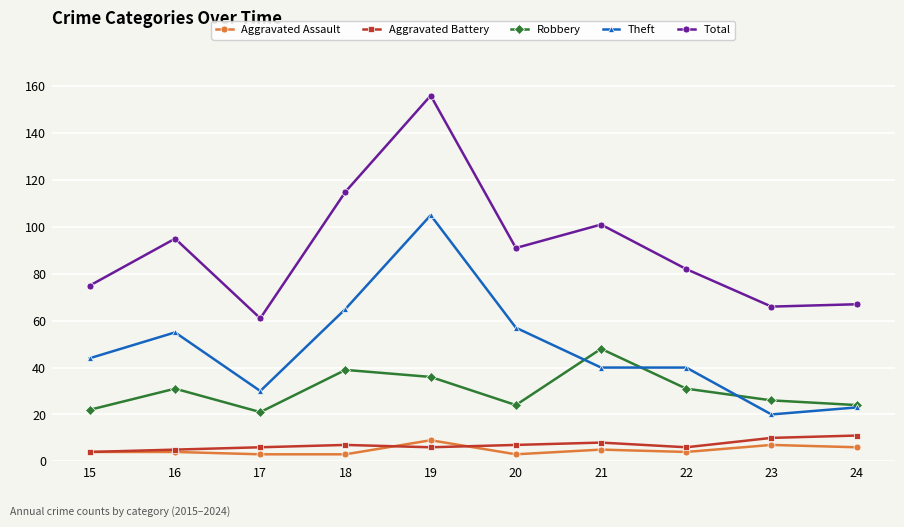

What is the smallest value displayed?

3